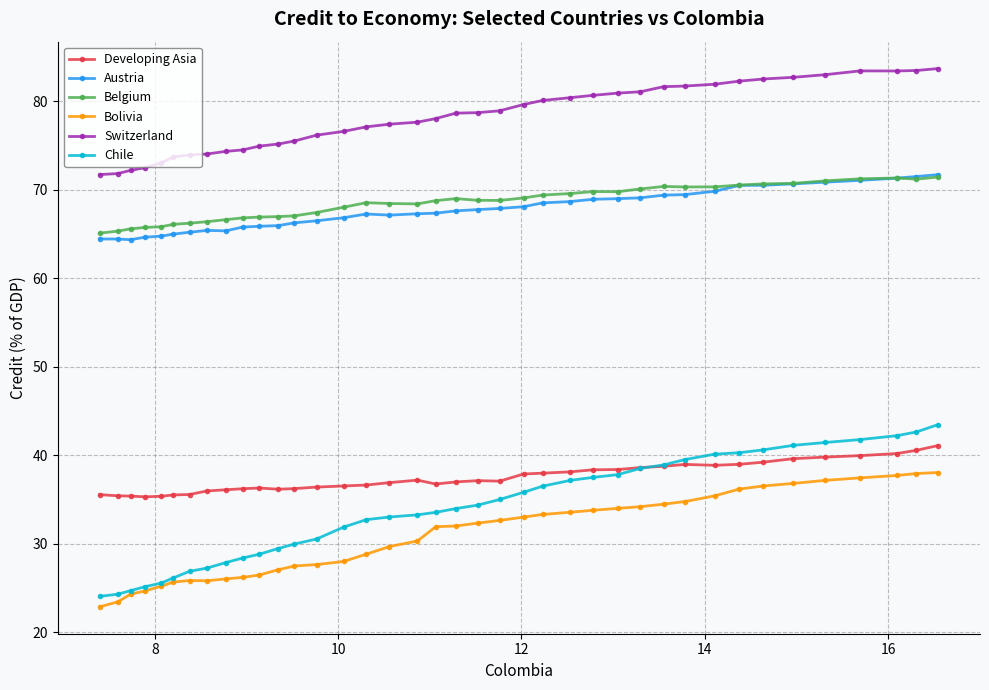

At how many categories does at least one series exceed 41?

39